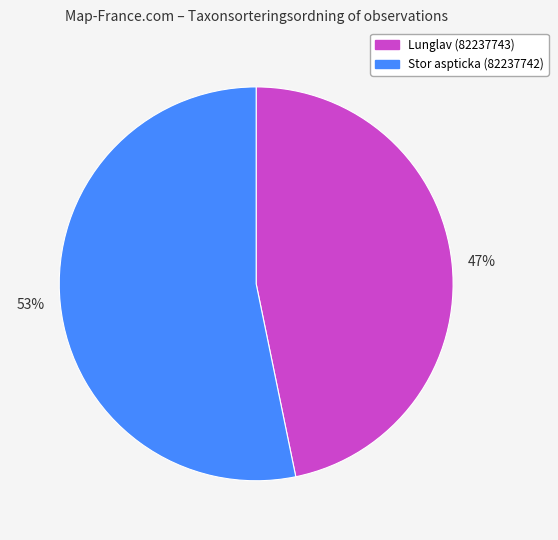

Count the number of slices in the pie.

2